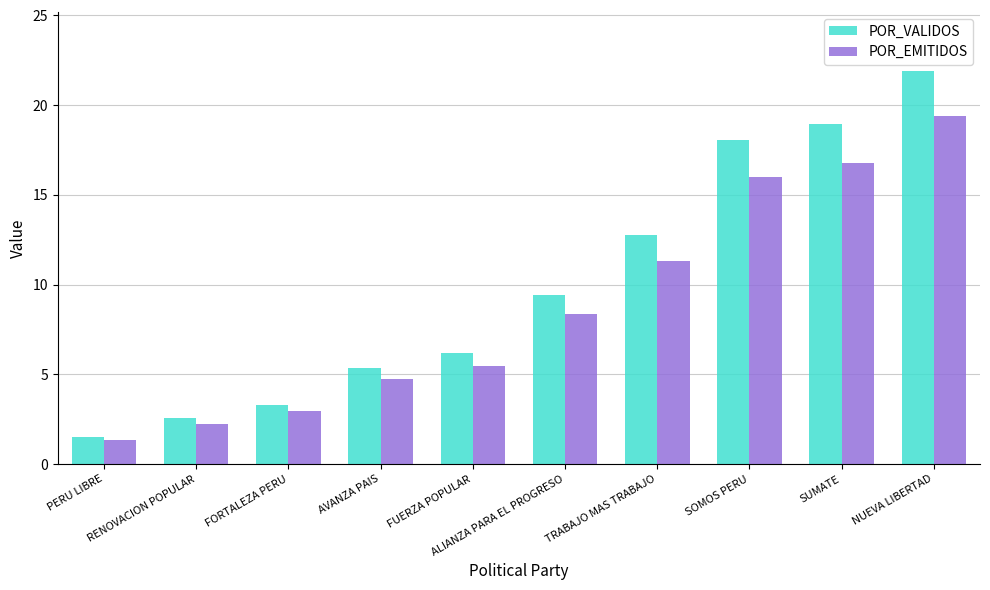

What is the label of the 2nd bar from the right?

SUMATE